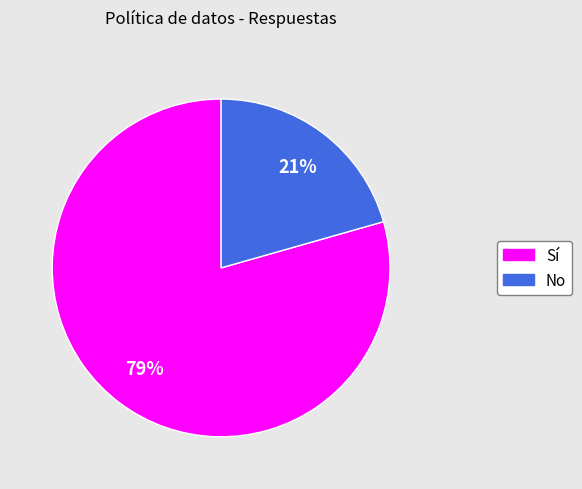

Is the sum of No and Sí greater than half?

Yes